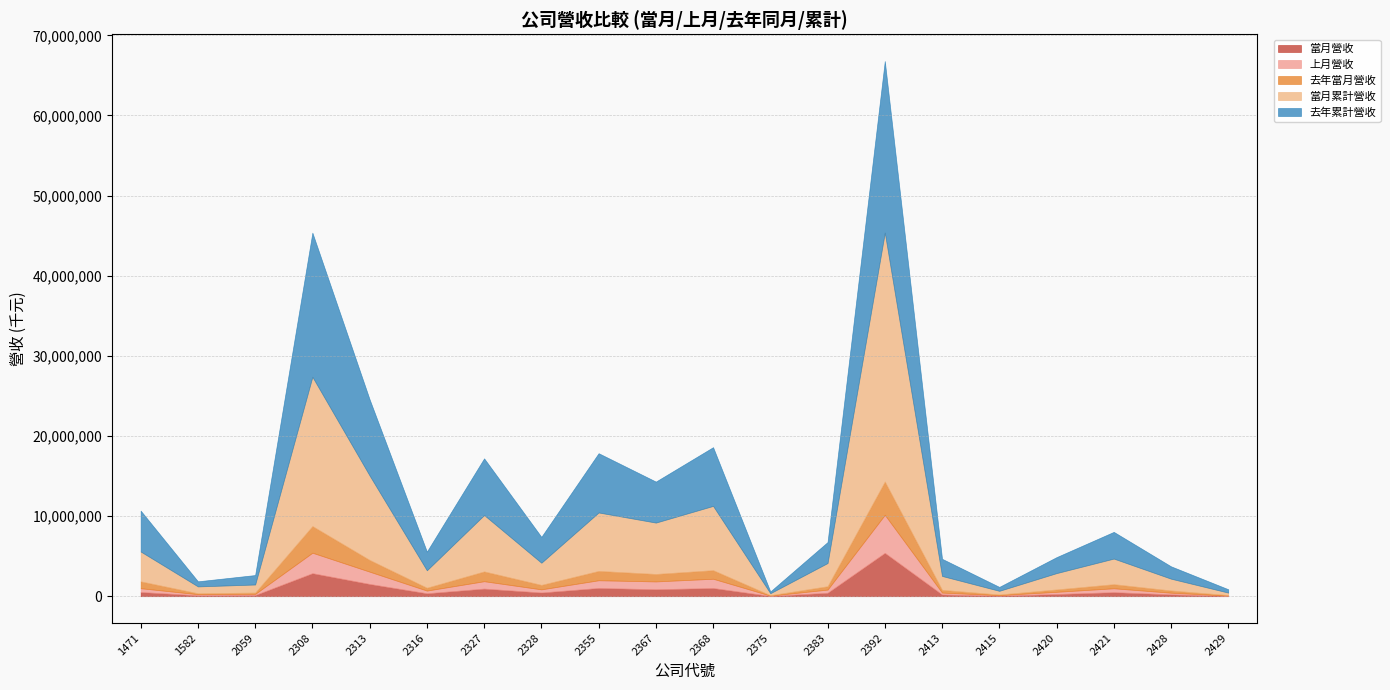

Which category has the lowest value in the 當月累計營收 series?

2375